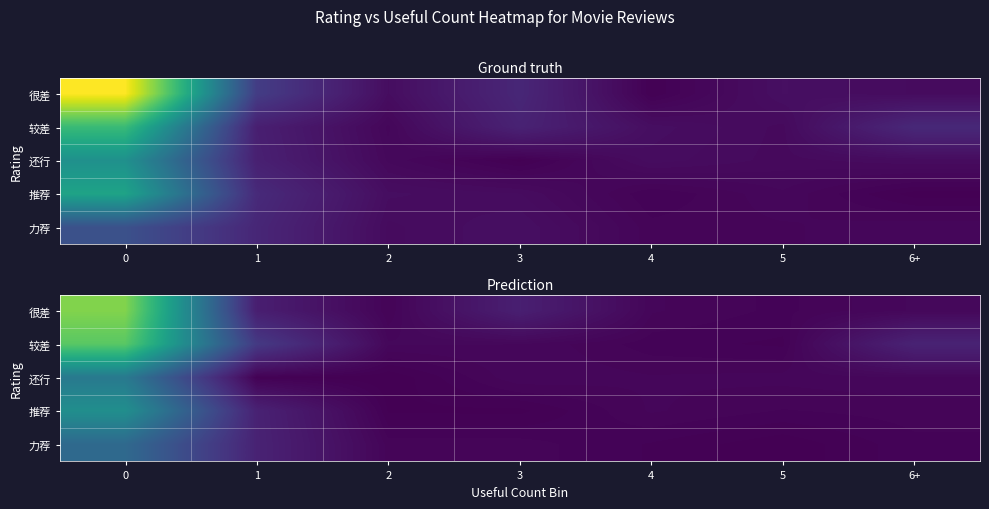

Between 2 and 5, which series saw the biggest shift?

还行